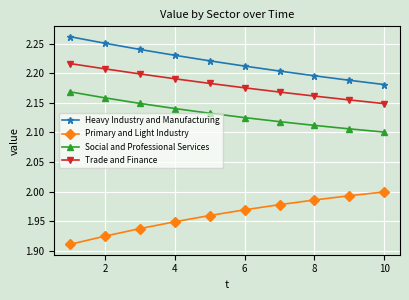

True or false: Primary and Light Industry and Social and Professional Services cross at least once.

False